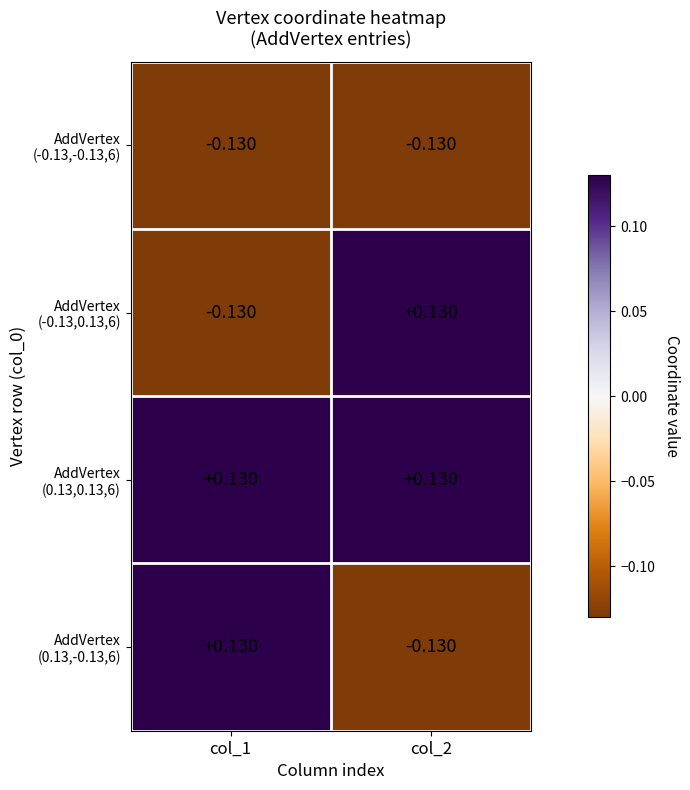

How many distinct data groups are displayed?

4